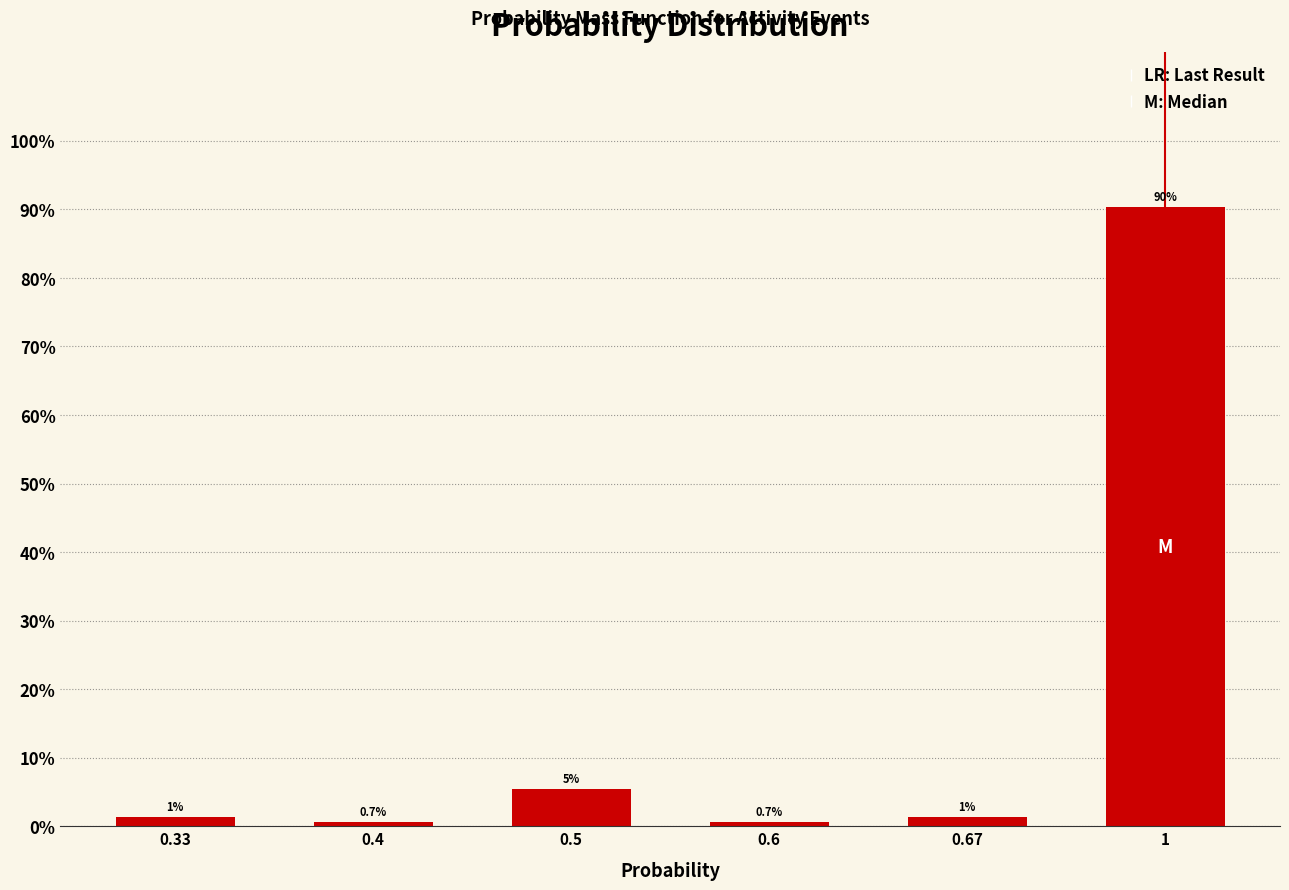

The value at 1 is 90.4. True or false?

True